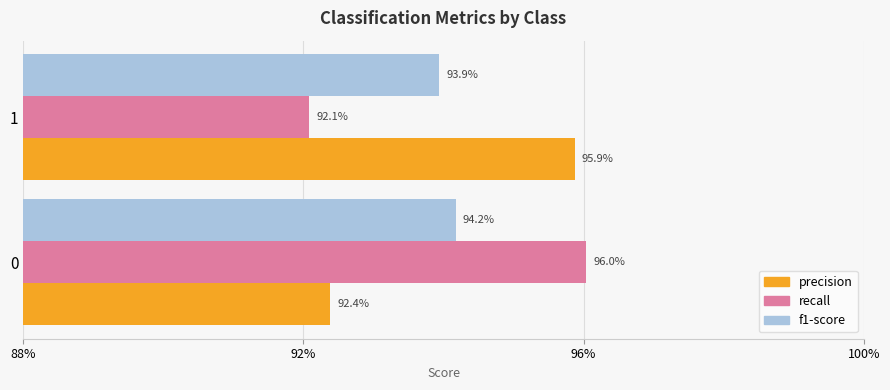

What is the minimum value shown in the chart?

0.9